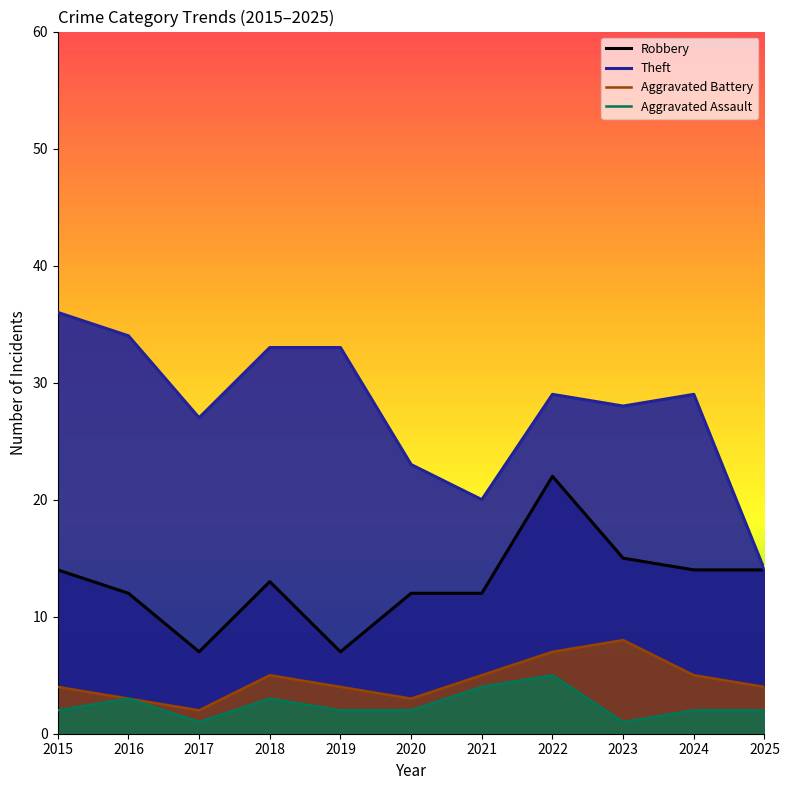

At which label does Aggravated Battery reach its peak?

2023